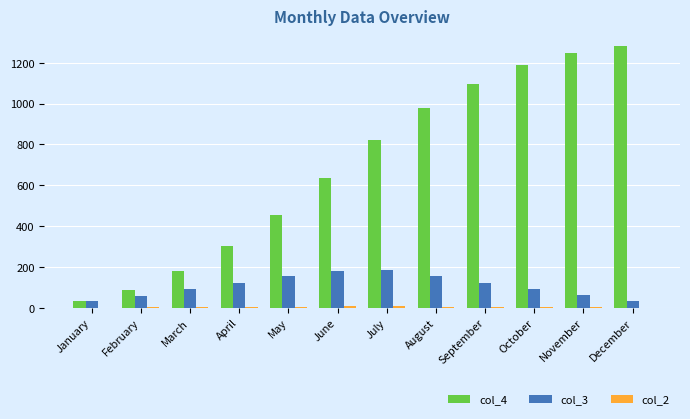

At which label does col_4 reach its peak?

December